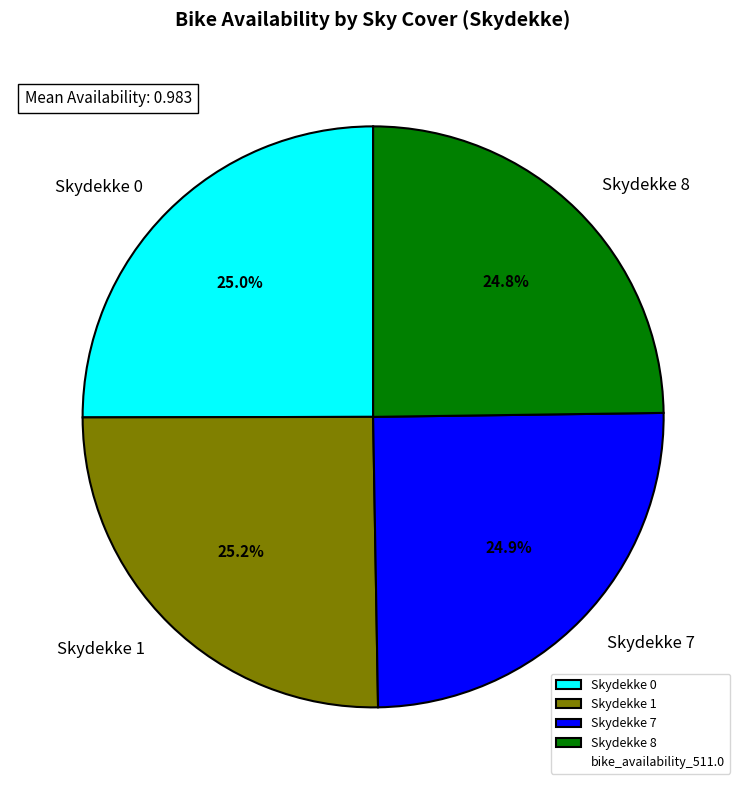

Does any single category account for the majority?

No